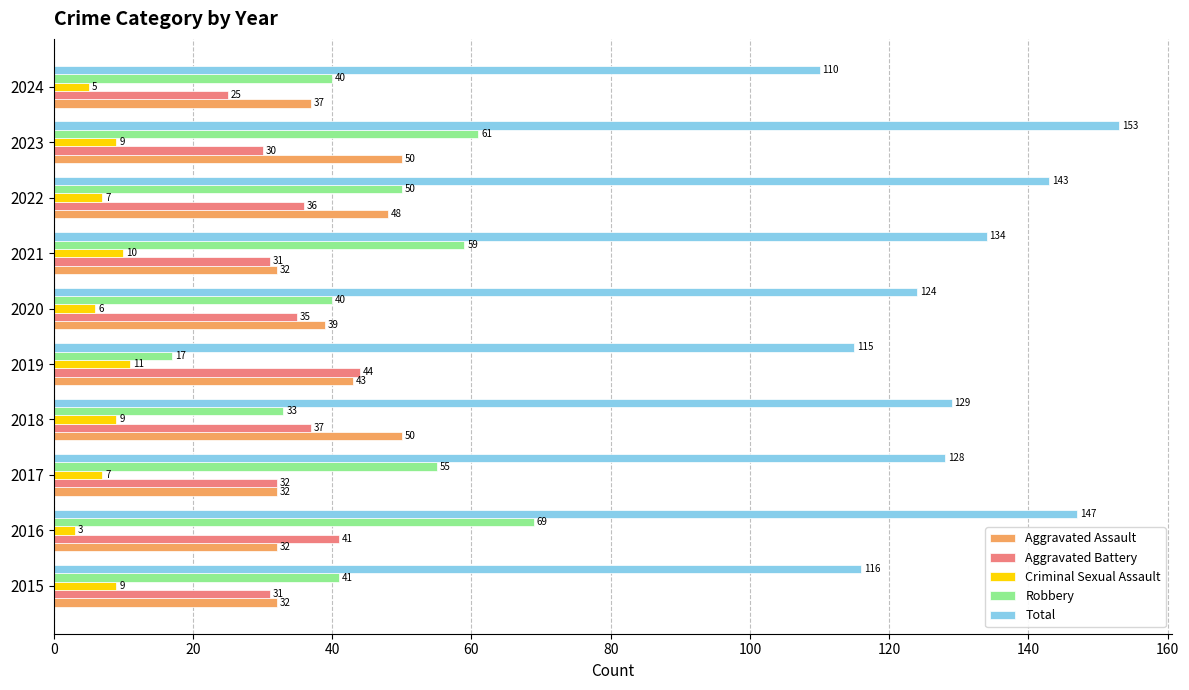

At how many categories does at least one series exceed 98?

10